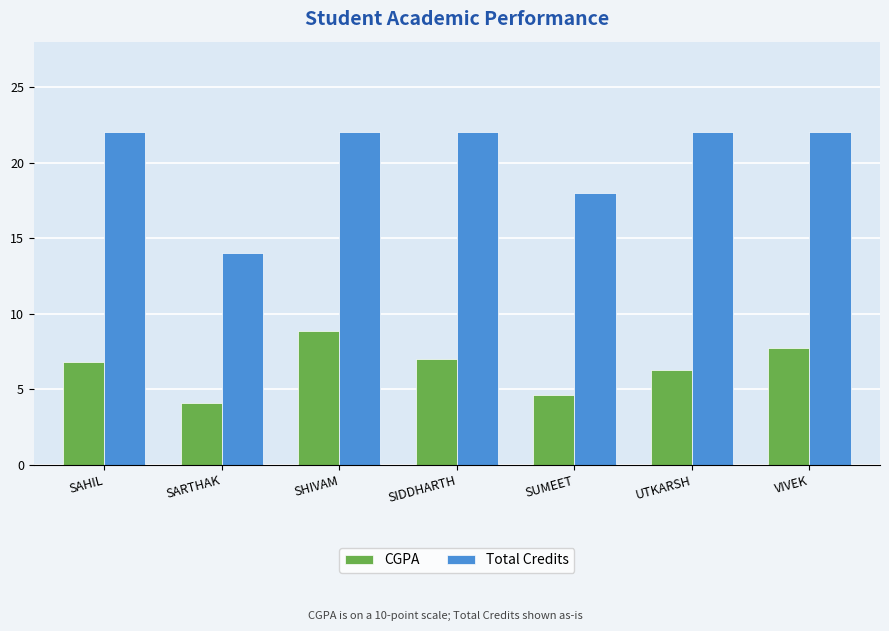

Reading left to right, what are all the values shown in this chart?

CGPA: 6.8	4.1	8.8	7.0	4.6	6.3	7.7
Total Credits: 22.0	14.0	22.0	22.0	18.0	22.0	22.0